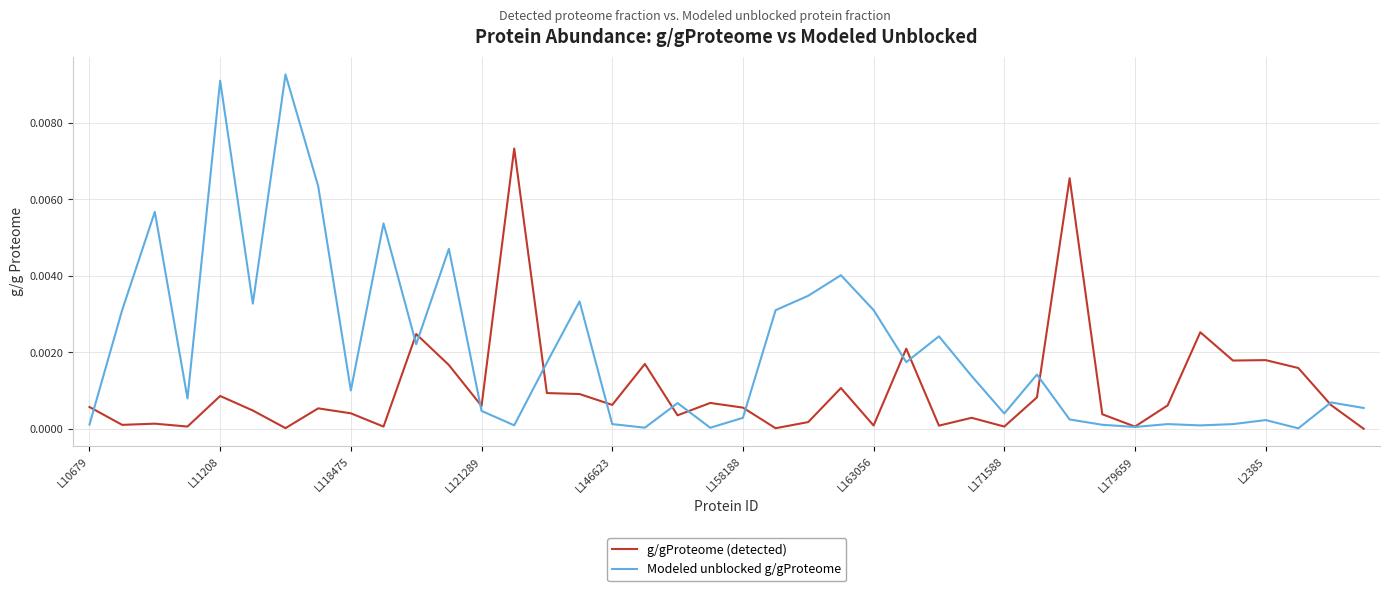

List the series in order of their peak value, highest first.

Modeled unblocked g/gProteome, g/gProteome (detected)